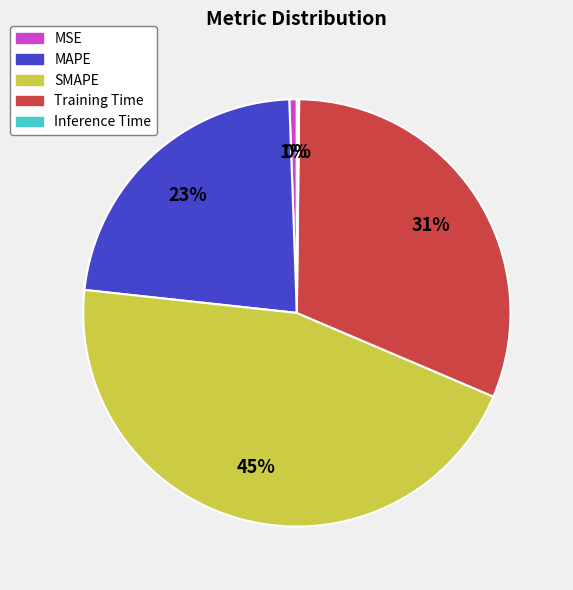

To the nearest percent, what percentage of the pie is Training Time?

31%